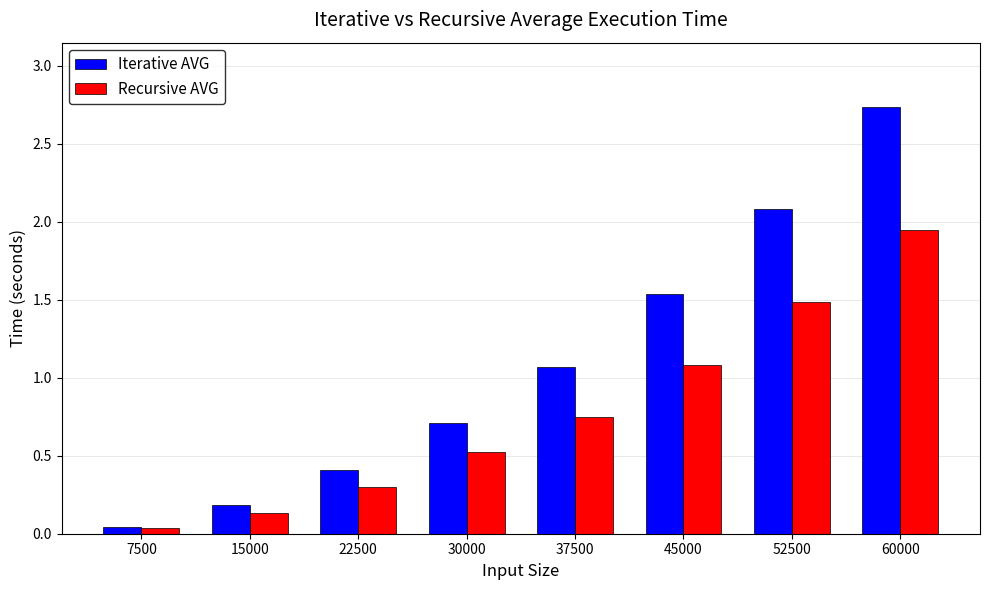

At which category is the sum across all series the highest?

60000